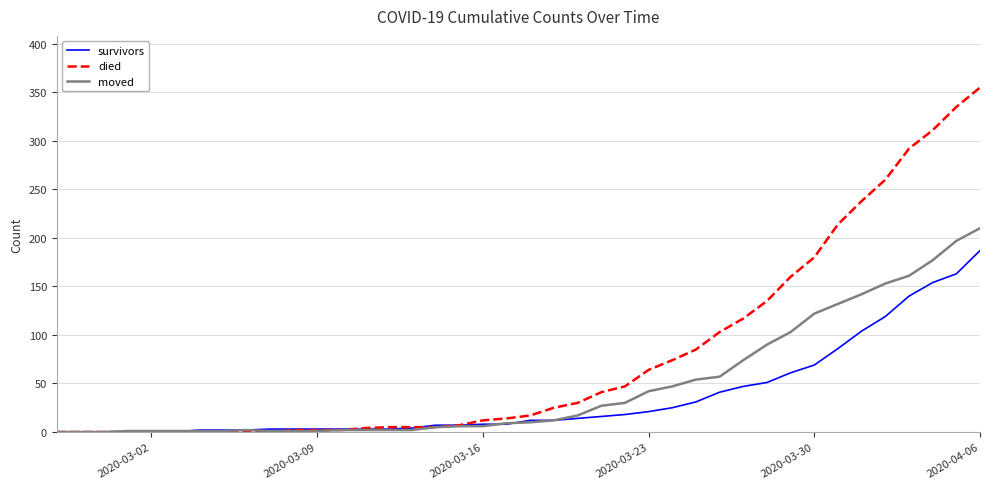

What is the highest value of the survivors series?

187